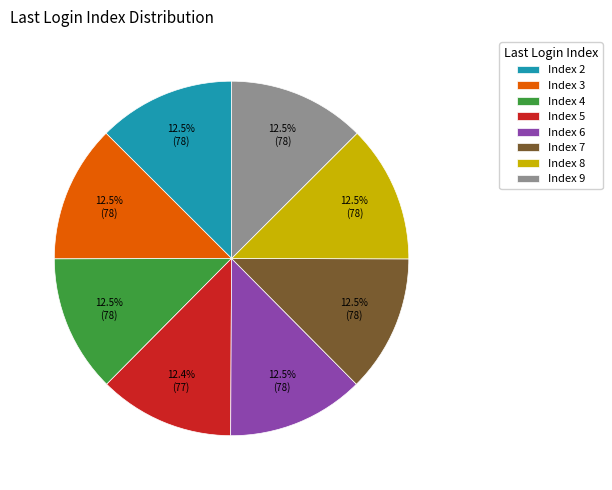

What is the total percentage of Index 5 and Index 9?

24.9%